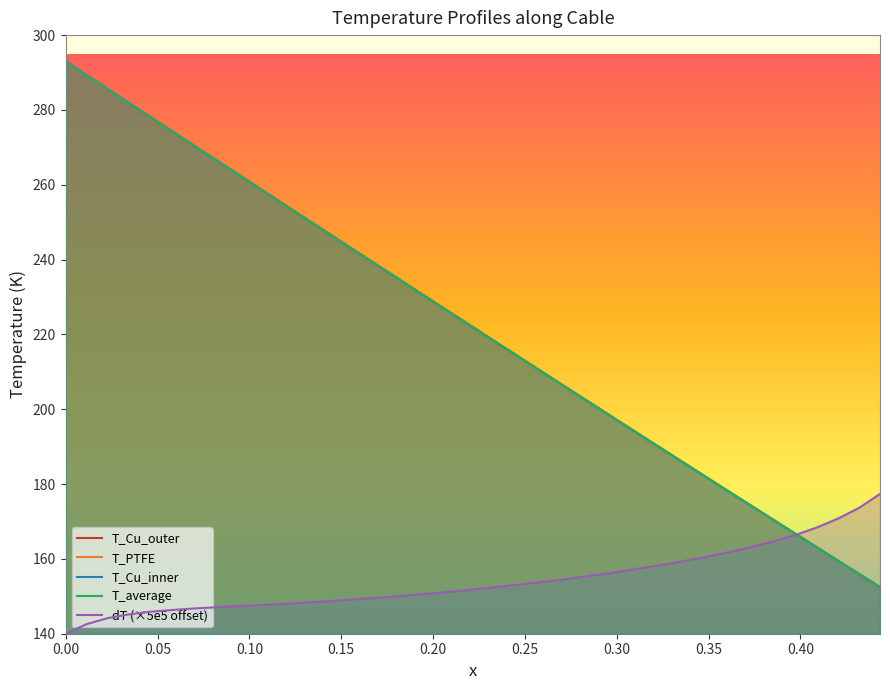

What is the lowest value of the T_Cu_inner series?

152.5